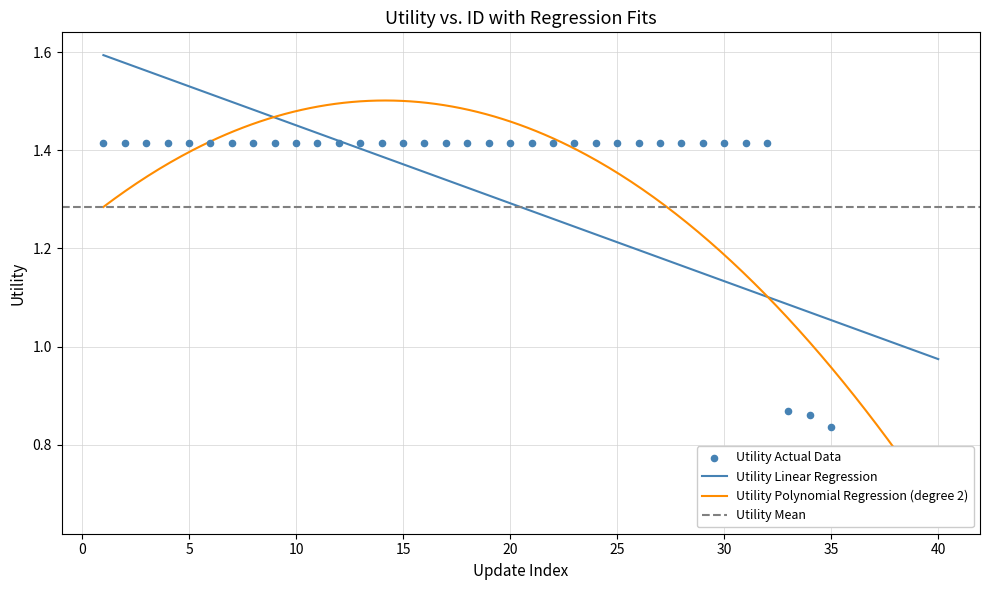

What is the change in value from 24 to 35?

-0.6